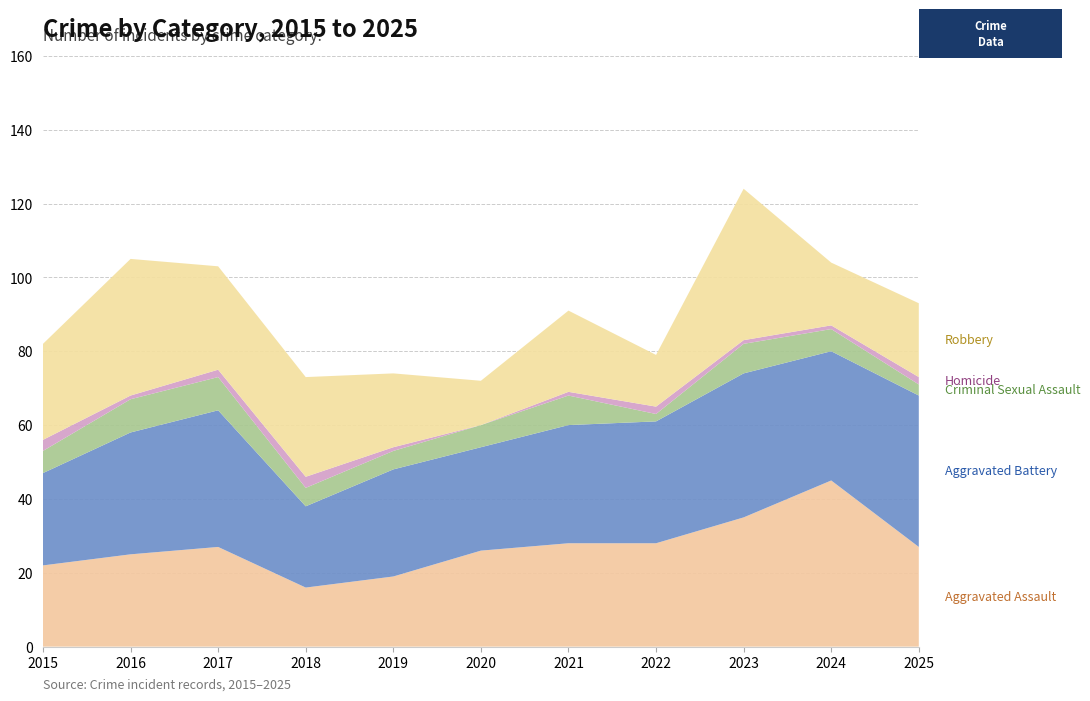

Reading left to right, transcribe all the data shown in this chart.

Aggravated Assault: 22	25	27	16	19	26	28	28	35	45	27
Aggravated Battery: 25	33	37	22	29	28	32	33	39	35	41
Criminal Sexual Assault: 6	9	9	5	5	6	8	2	8	6	3
Homicide: 3	1	2	3	1	0	1	2	1	1	2
Robbery: 26	37	28	27	20	12	22	14	41	17	20